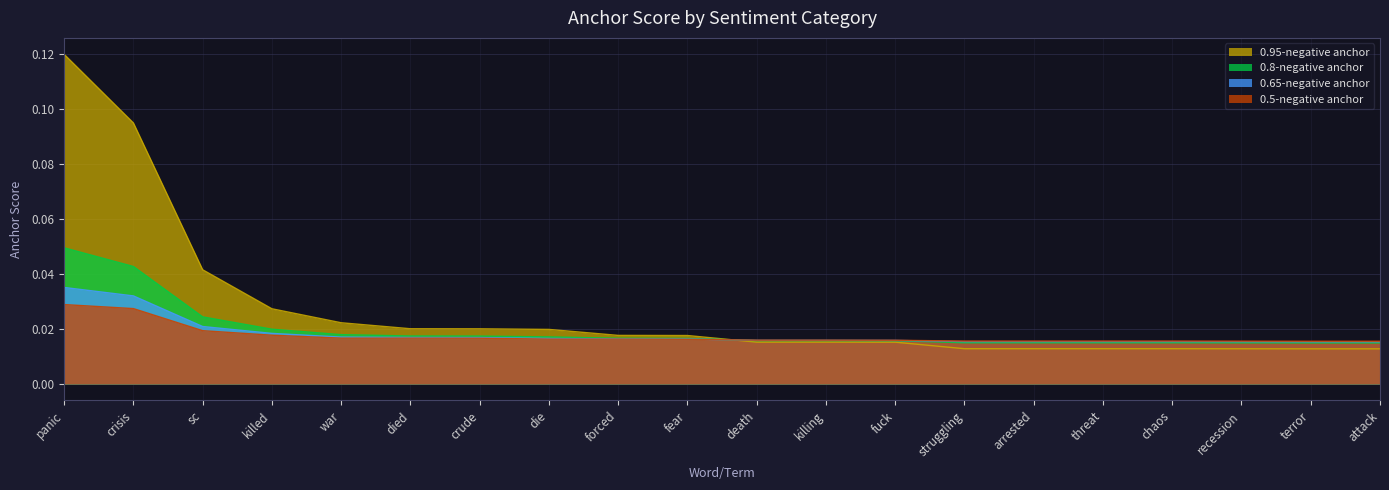

Reading right to left, what are all the values shown in this chart?

0.95-negative anchor: attack=0.0	terror=0.0	recession=0.0	chaos=0.0	threat=0.0	arrested=0.0	struggling=0.0	fuck=0.0	killing=0.0	death=0.0	fear=0.0	forced=0.0	die=0.0	crude=0.0	died=0.0	war=0.0	killed=0.0	sc=0.0	crisis=0.1	panic=0.1
0.8-negative anchor: attack=0.0	terror=0.0	recession=0.0	chaos=0.0	threat=0.0	arrested=0.0	struggling=0.0	fuck=0.0	killing=0.0	death=0.0	fear=0.0	forced=0.0	die=0.0	crude=0.0	died=0.0	war=0.0	killed=0.0	sc=0.0	crisis=0.0	panic=0.0
0.65-negative anchor: attack=0.0	terror=0.0	recession=0.0	chaos=0.0	threat=0.0	arrested=0.0	struggling=0.0	fuck=0.0	killing=0.0	death=0.0	fear=0.0	forced=0.0	die=0.0	crude=0.0	died=0.0	war=0.0	killed=0.0	sc=0.0	crisis=0.0	panic=0.0
0.5-negative anchor: attack=0.0	terror=0.0	recession=0.0	chaos=0.0	threat=0.0	arrested=0.0	struggling=0.0	fuck=0.0	killing=0.0	death=0.0	fear=0.0	forced=0.0	die=0.0	crude=0.0	died=0.0	war=0.0	killed=0.0	sc=0.0	crisis=0.0	panic=0.0